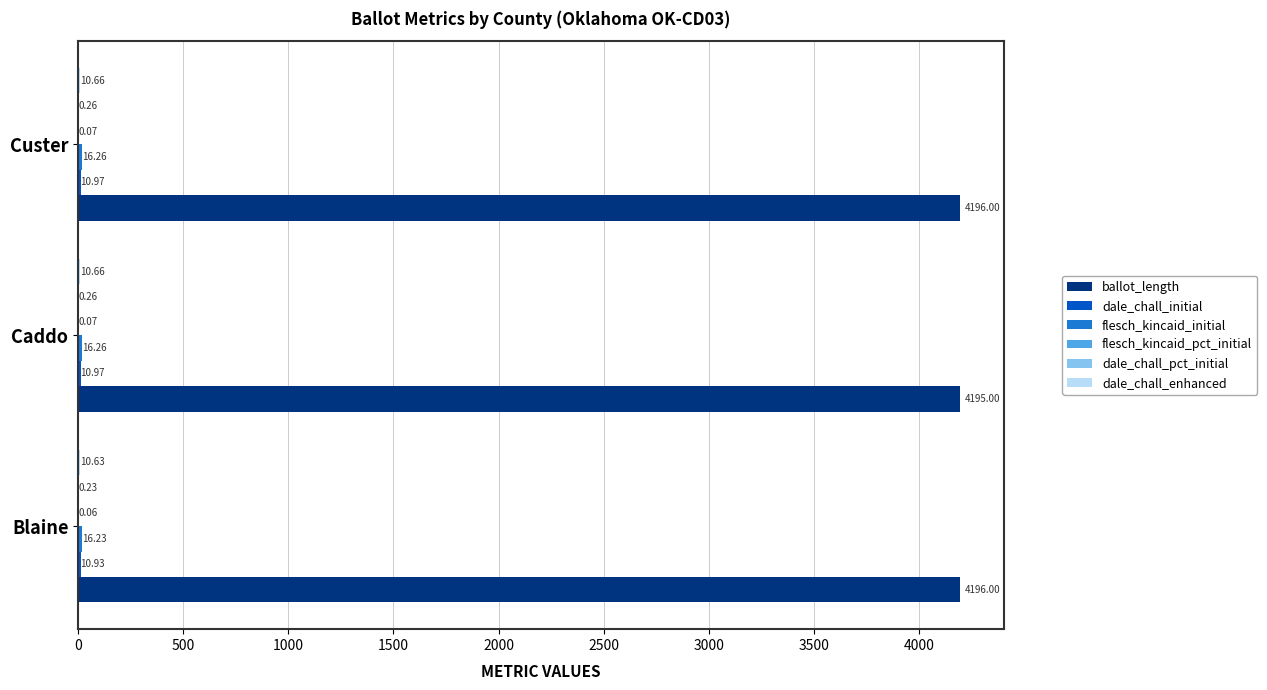

At which label is ballot_length closest to 4195?

Caddo